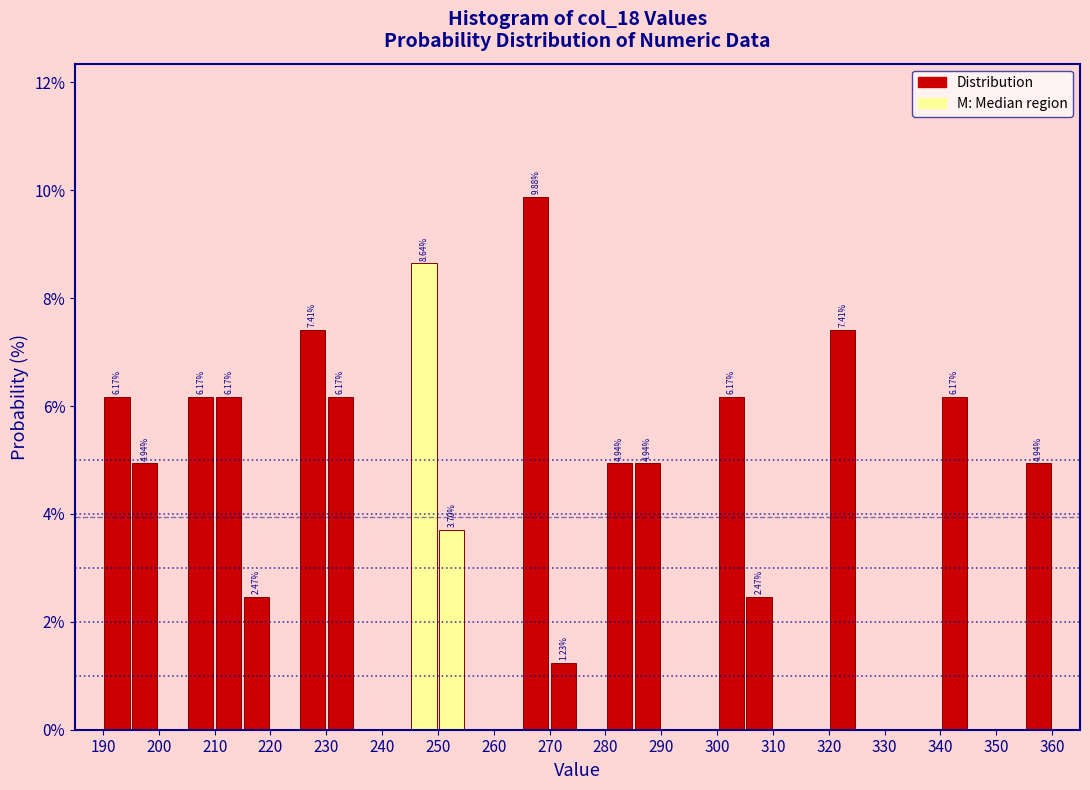

Over which range of the x-axis is the bar tallest?

265 to 270